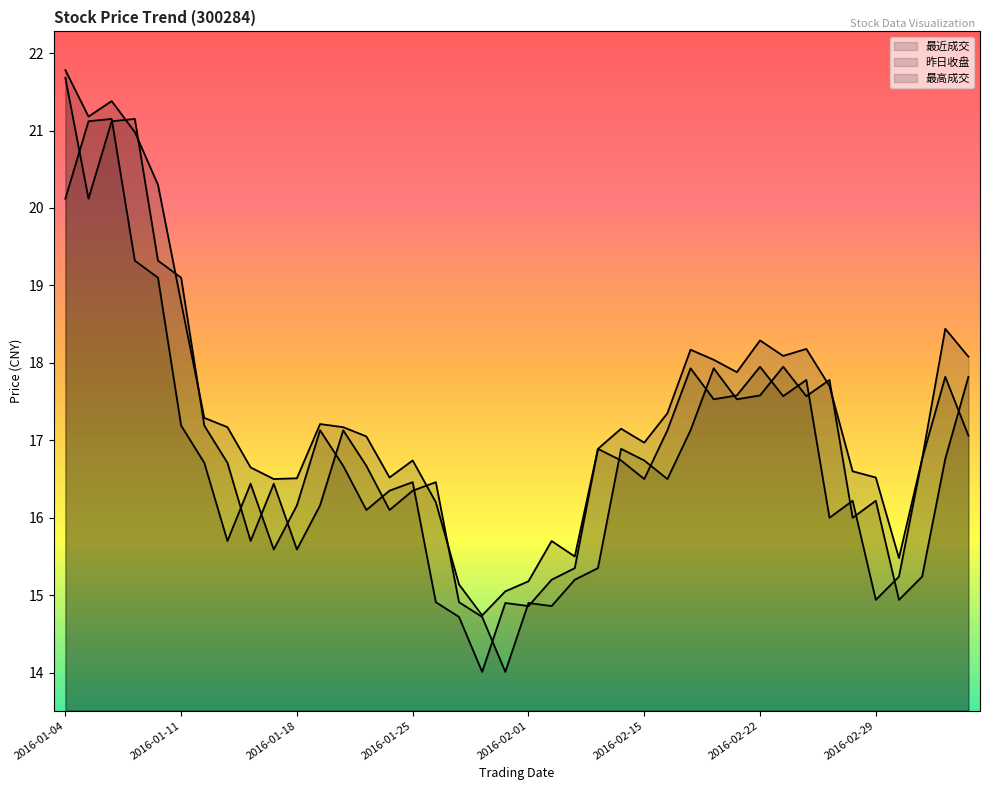

What is the minimum value for 最高成交?

14.7